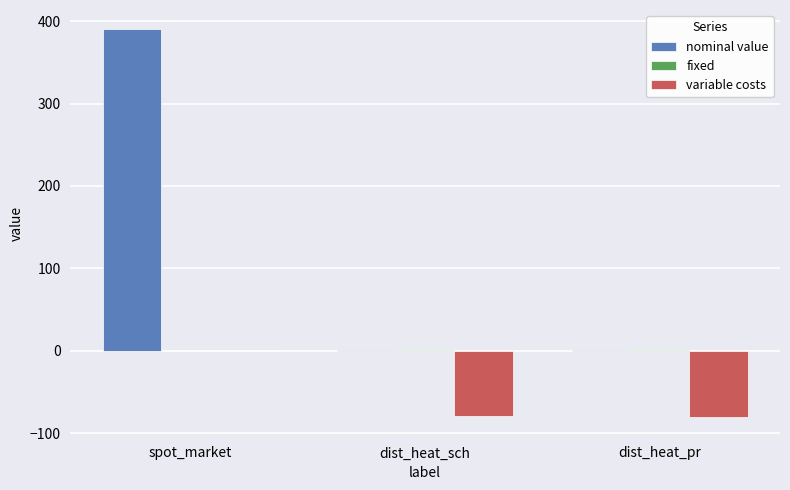

Which series has the largest range (max minus min)?

nominal value